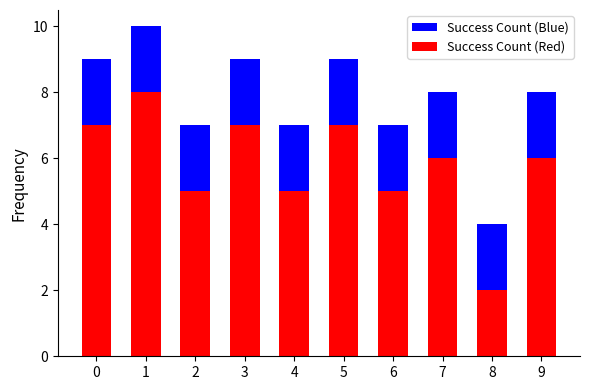

What is the spread (max minus min) of values at 5?

2